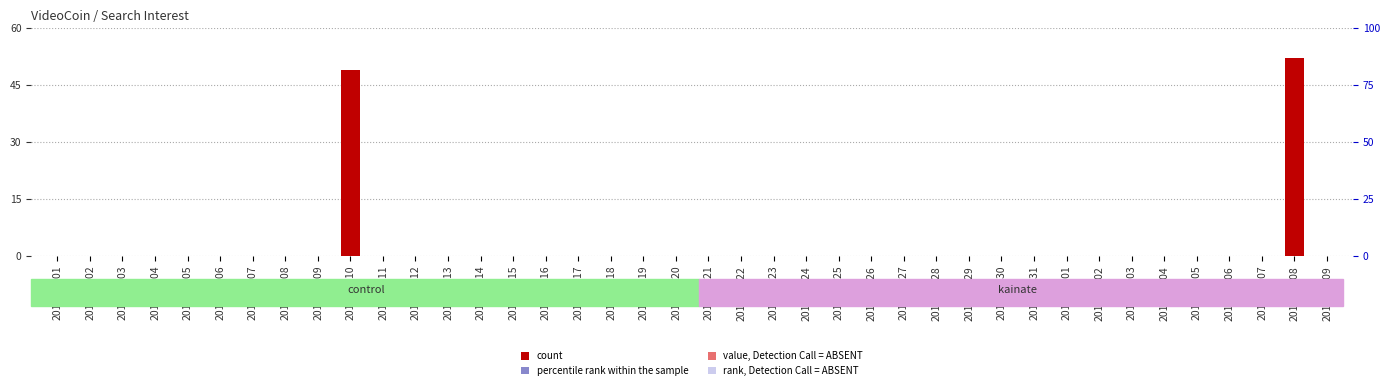

Count the number of categories in the chart.

40